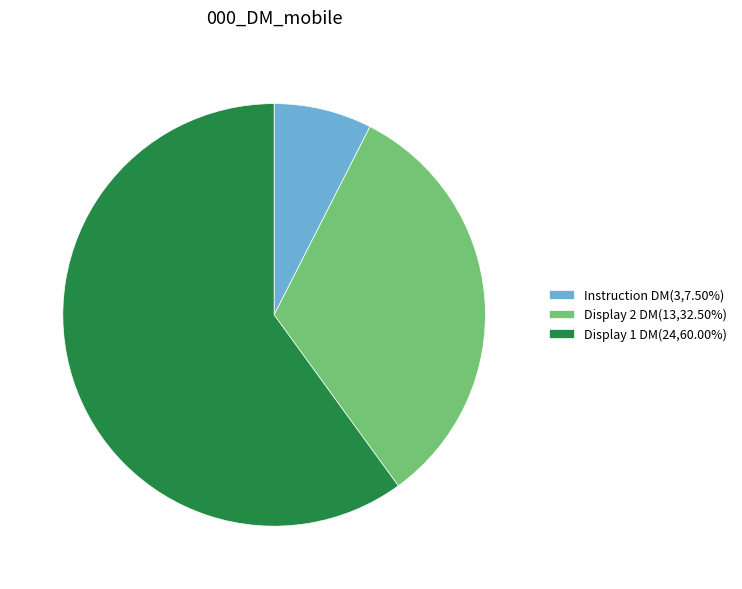

Is there a majority slice in this chart?

Yes